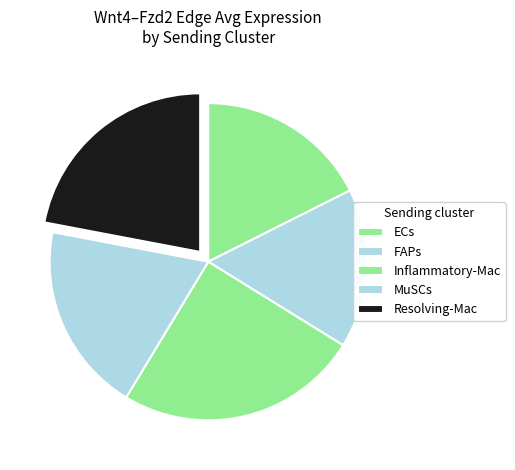

Rank the categories by value from highest to lowest.

Inflammatory-Mac, Resolving-Mac, MuSCs, FAPs, ECs